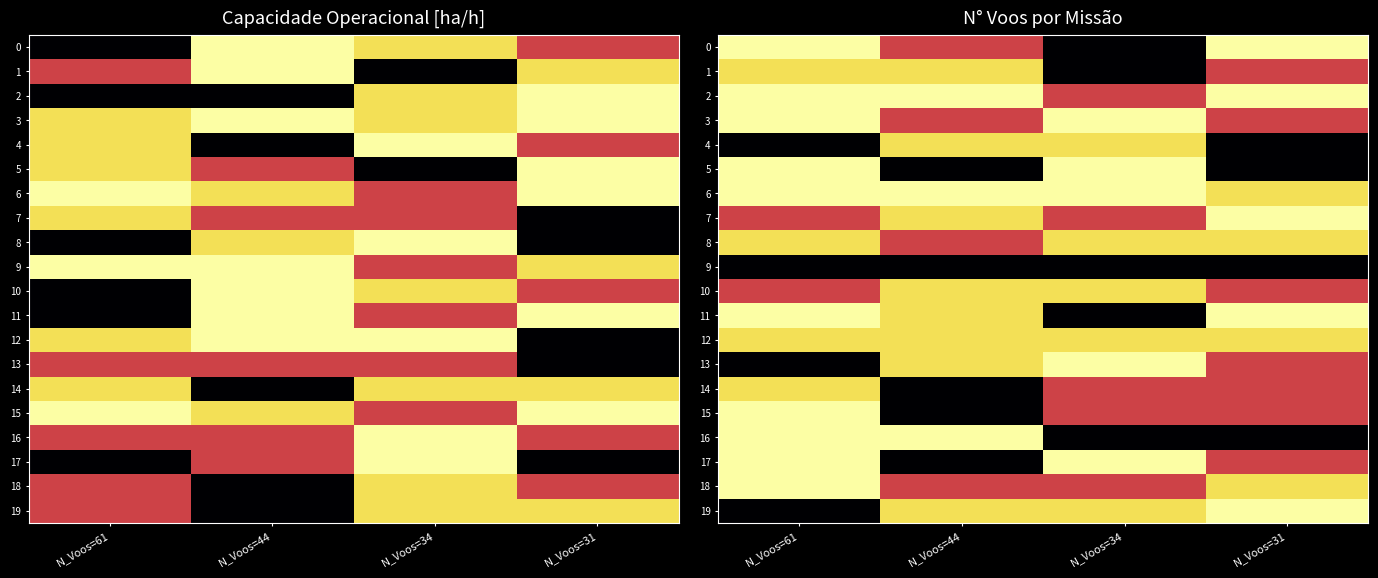

The 13 series shows 11.0 at N_Voos=31. True or false?

False